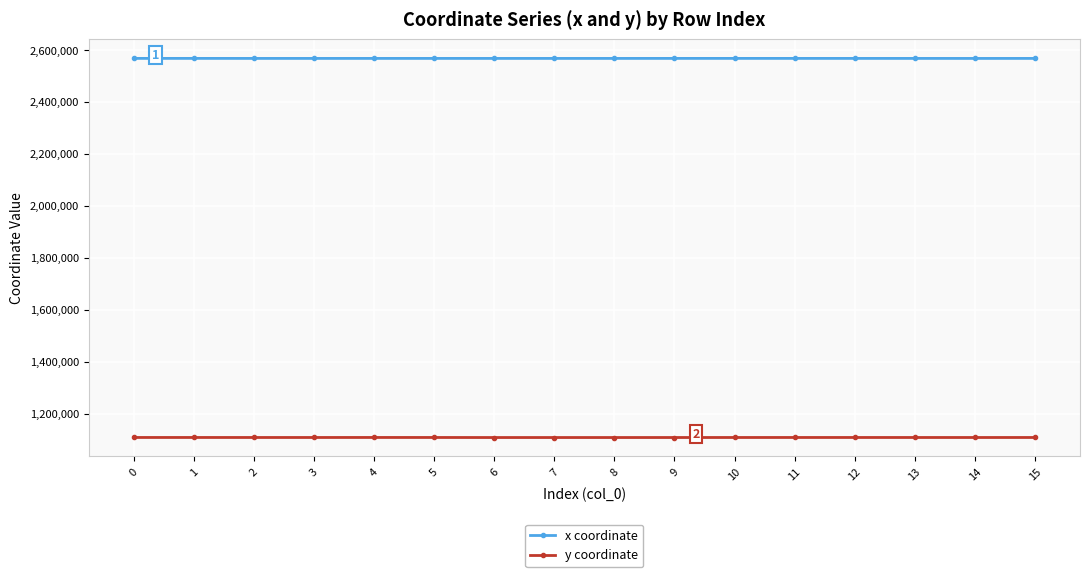

How many data points in x coordinate are above 2568062?

8